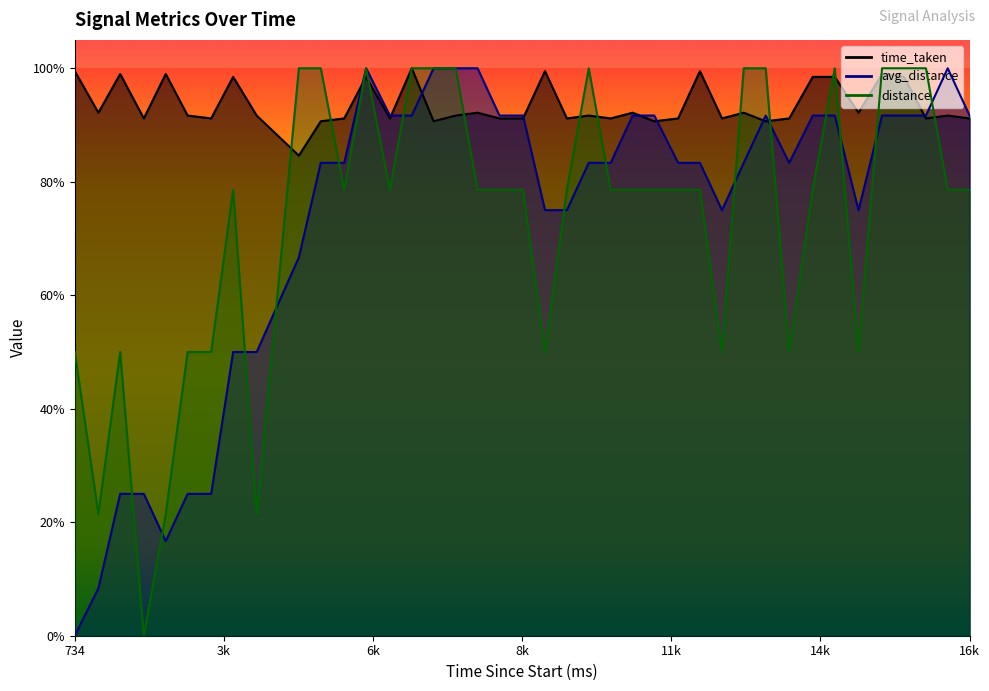

True or false: avg_distance and time_taken intersect in this chart.

True